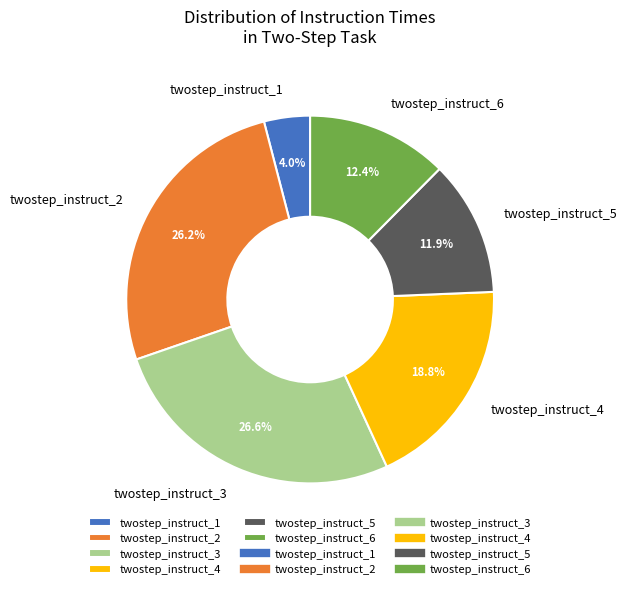

How many segments does this pie chart have?

6